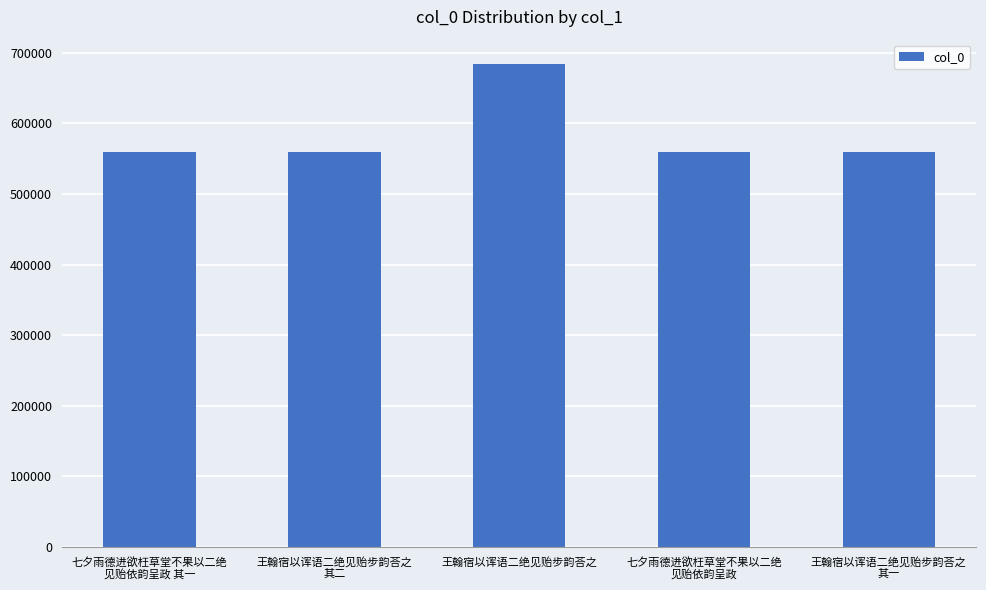

Is it true that the value at 王翰宿以诨语二绝见贻步韵荅之 is 684615?

True